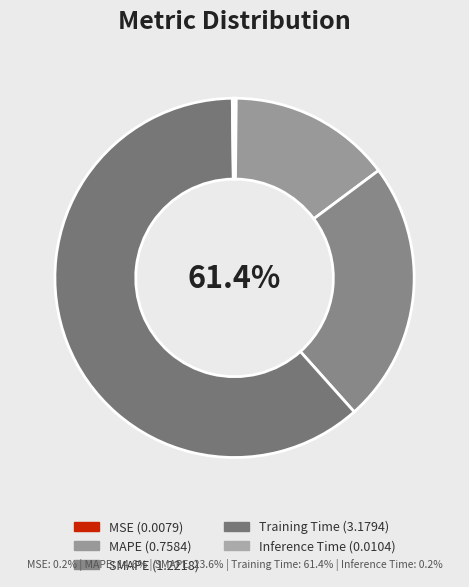

Count the number of slices in the pie.

5